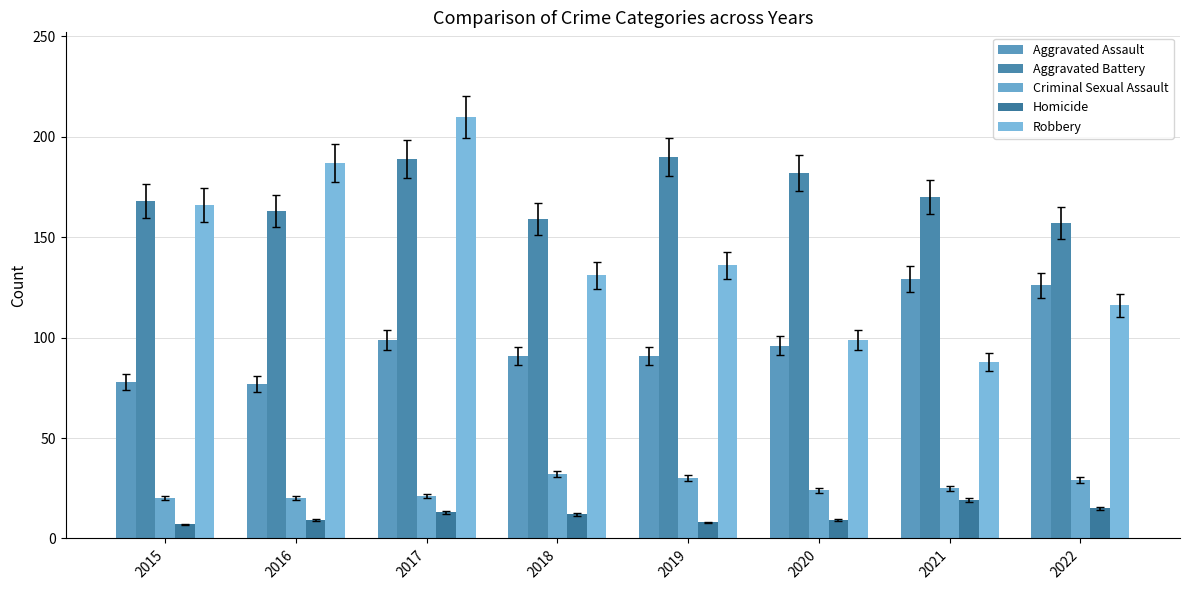

Reading left to right, transcribe all the data shown in this chart.

Aggravated Assault: 2015=78	2016=77	2017=99	2018=91	2019=91	2020=96	2021=129	2022=126
Aggravated Battery: 2015=168	2016=163	2017=189	2018=159	2019=190	2020=182	2021=170	2022=157
Criminal Sexual Assault: 2015=20	2016=20	2017=21	2018=32	2019=30	2020=24	2021=25	2022=29
Homicide: 2015=7	2016=9	2017=13	2018=12	2019=8	2020=9	2021=19	2022=15
Robbery: 2015=166	2016=187	2017=210	2018=131	2019=136	2020=99	2021=88	2022=116